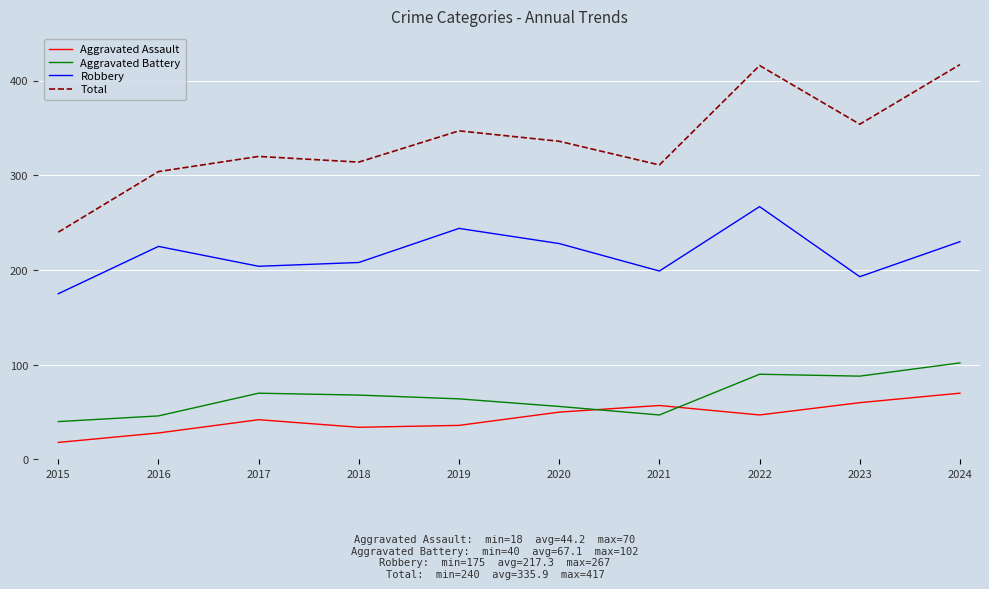

True or false: Total and Aggravated Assault cross at least once.

False